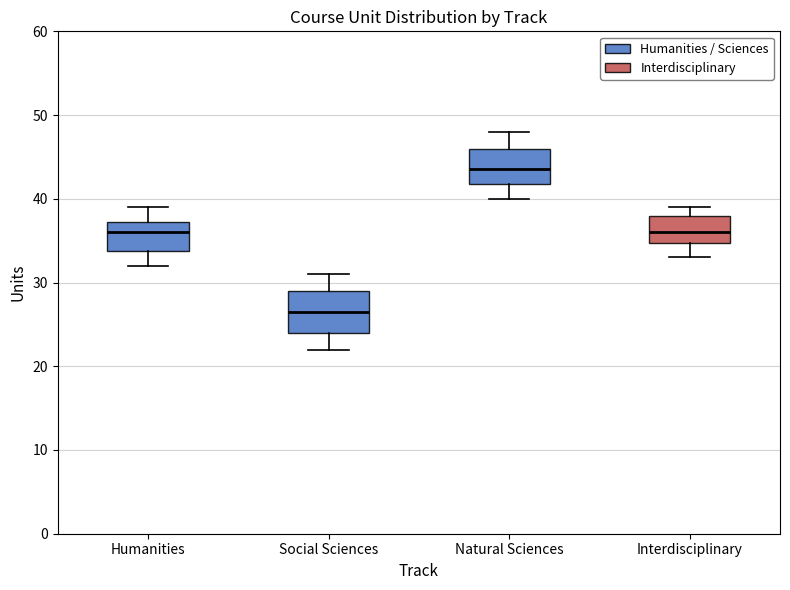

Which box has the lowest median line?

Social Sciences